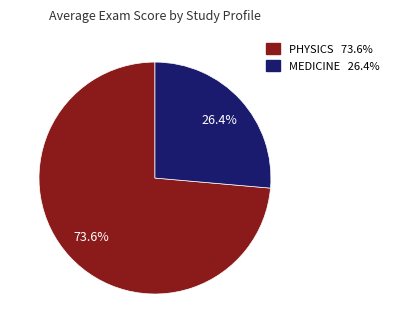

Do PHYSICS and MEDICINE together represent more than half of the pie?

Yes